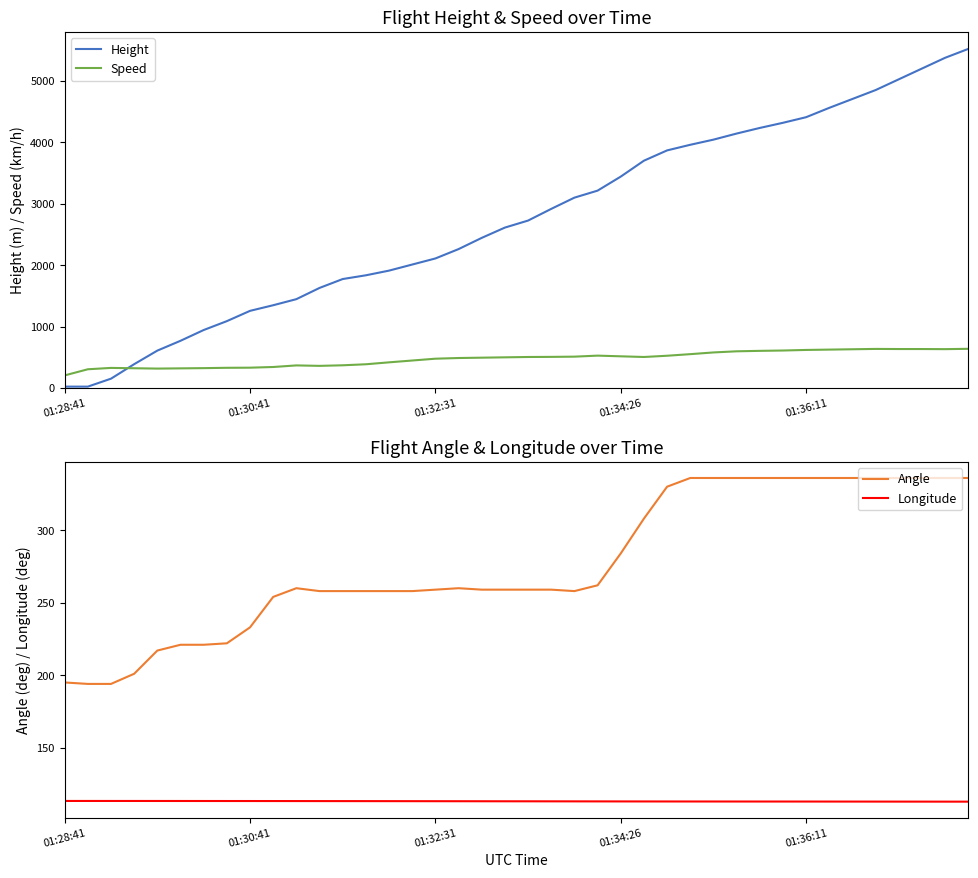

What is the difference between the maximum and minimum values in the Height series?

5501.6